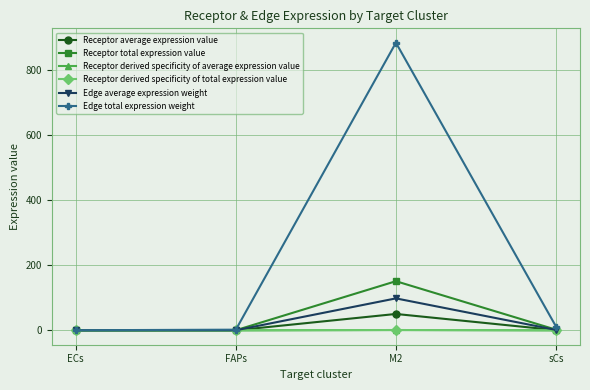

What are all the series names shown in the legend?

Receptor average expression value, Receptor total expression value, Receptor derived specificity of average expression value, Receptor derived specificity of total expression value, Edge average expression weight, Edge total expression weight